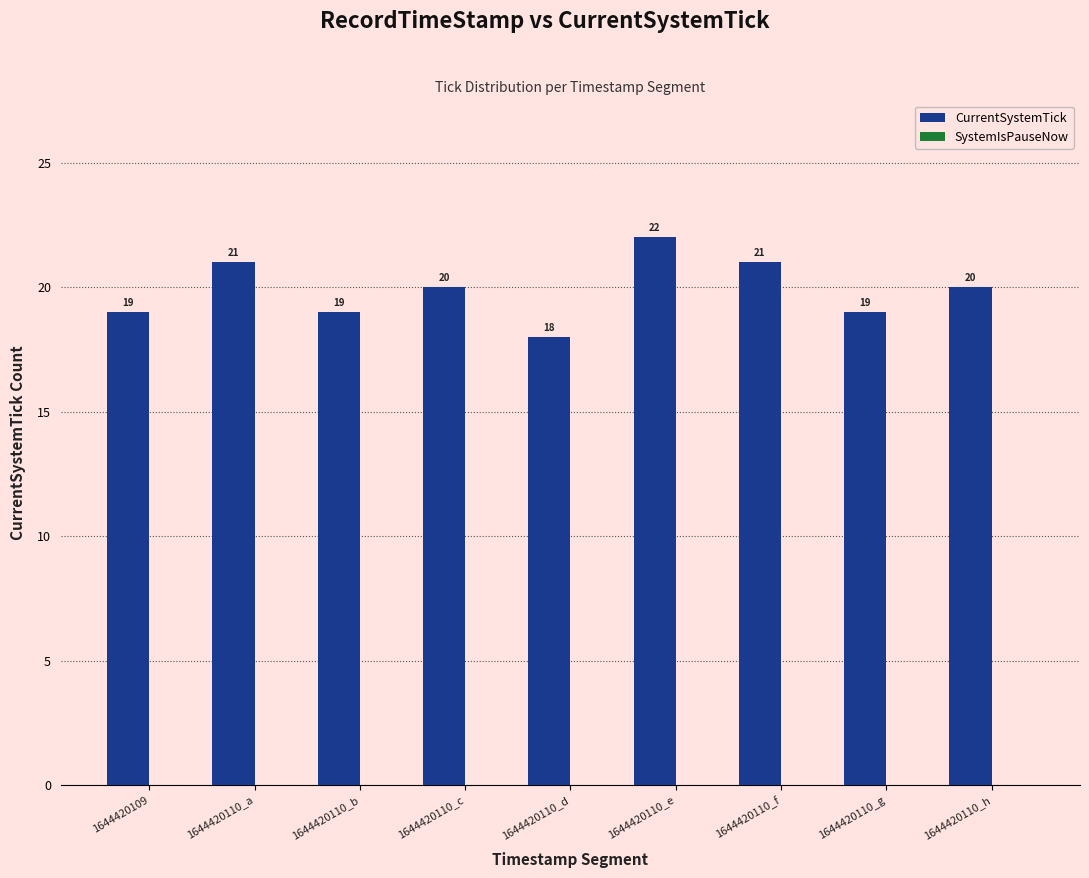

The value at 1644420110_b is 19. True or false?

True